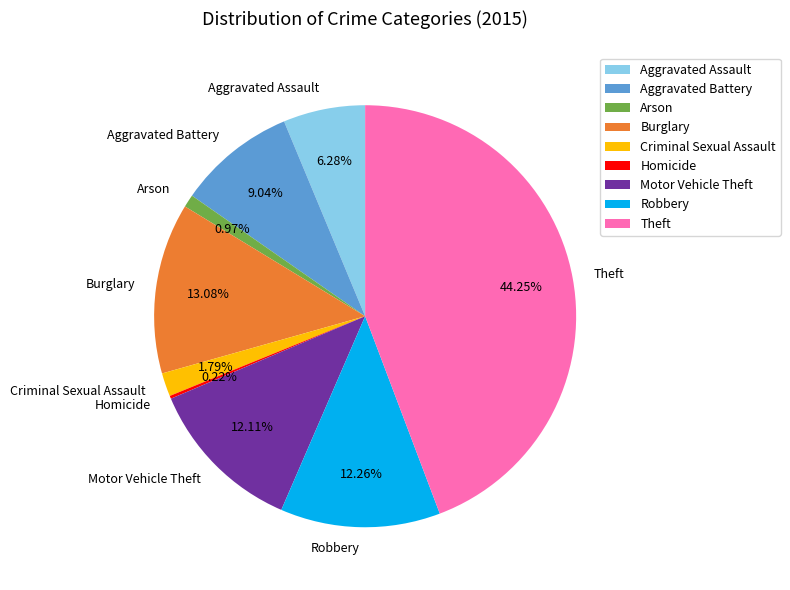

Do Theft and Burglary together represent more than half of the pie?

Yes